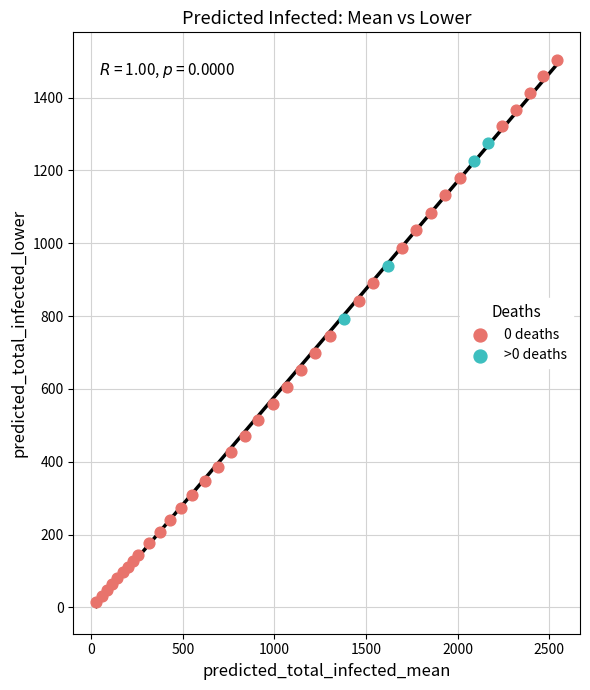

Which series has the widest spread of Y values?

0 deaths